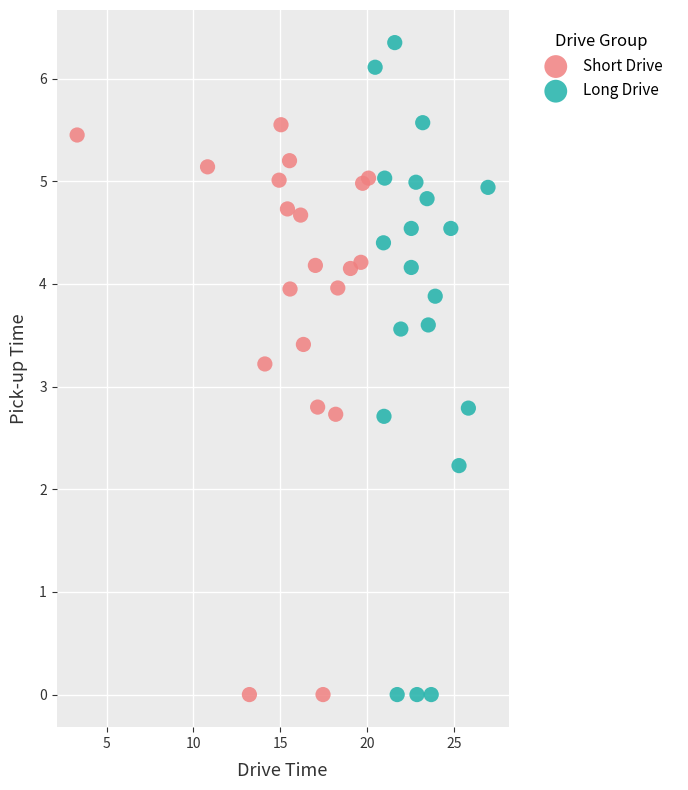

Which series reaches the maximum Y coordinate?

Long Drive